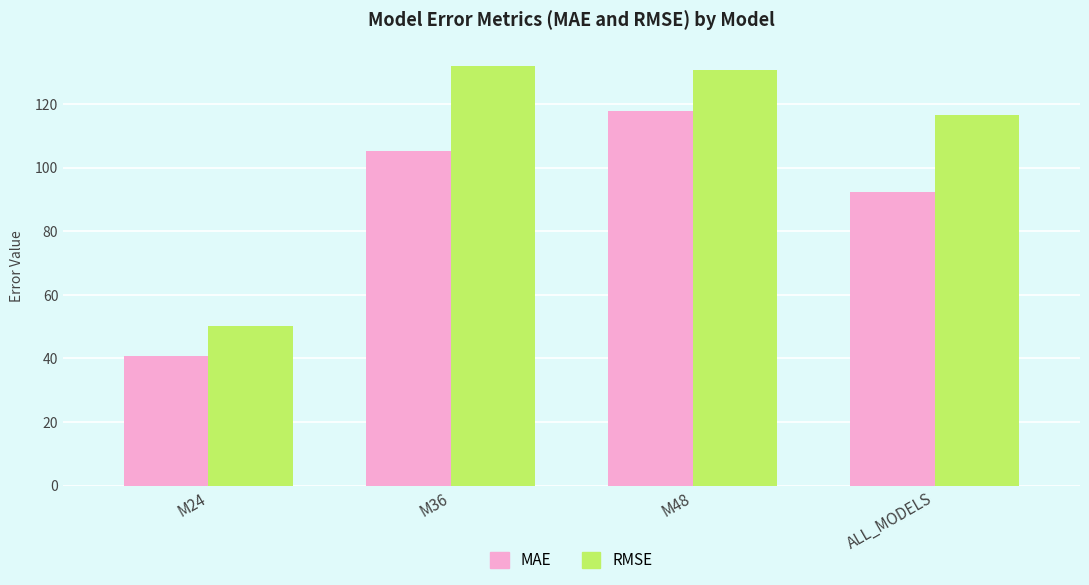

What is the total value across all series at M48?

248.5